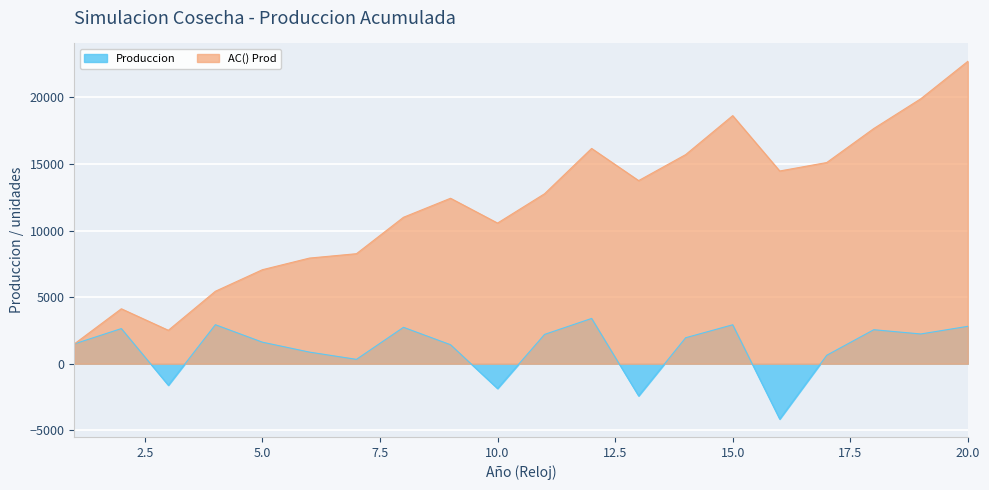

Which series has the largest total across all categories?

AC() Prod